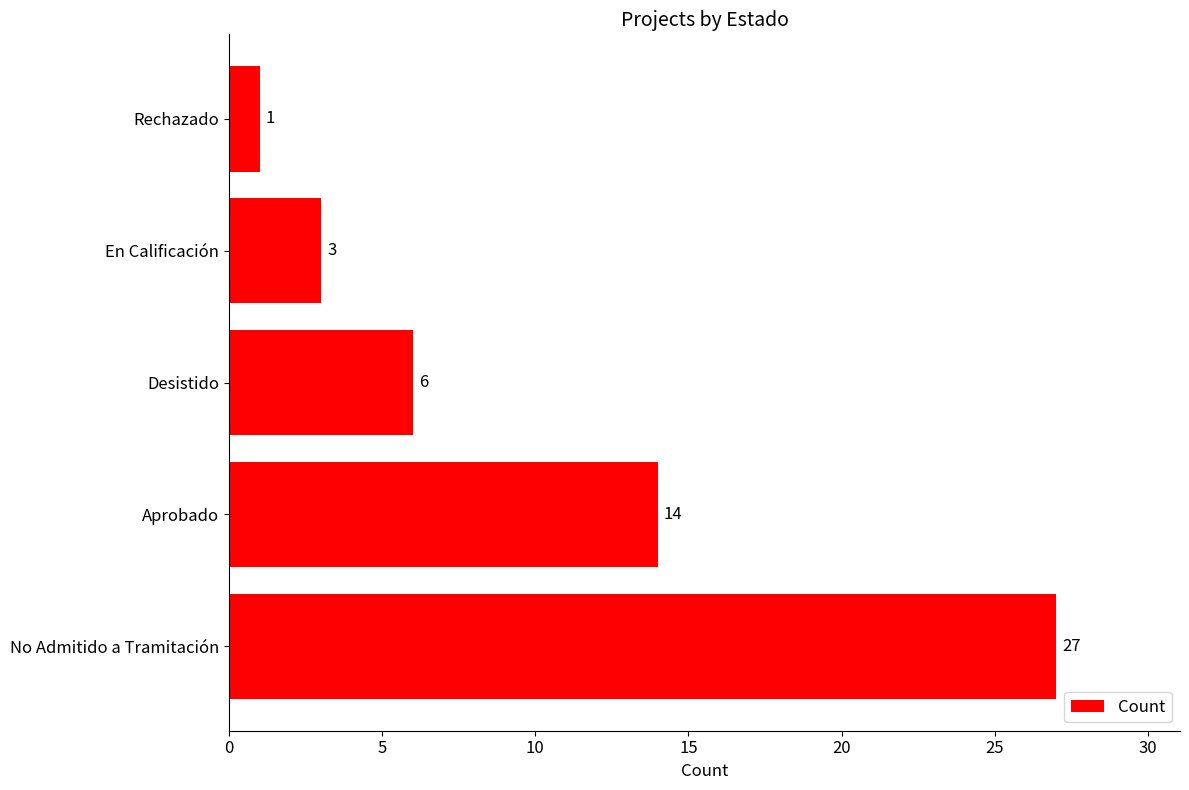

What is the greatest value displayed?

27